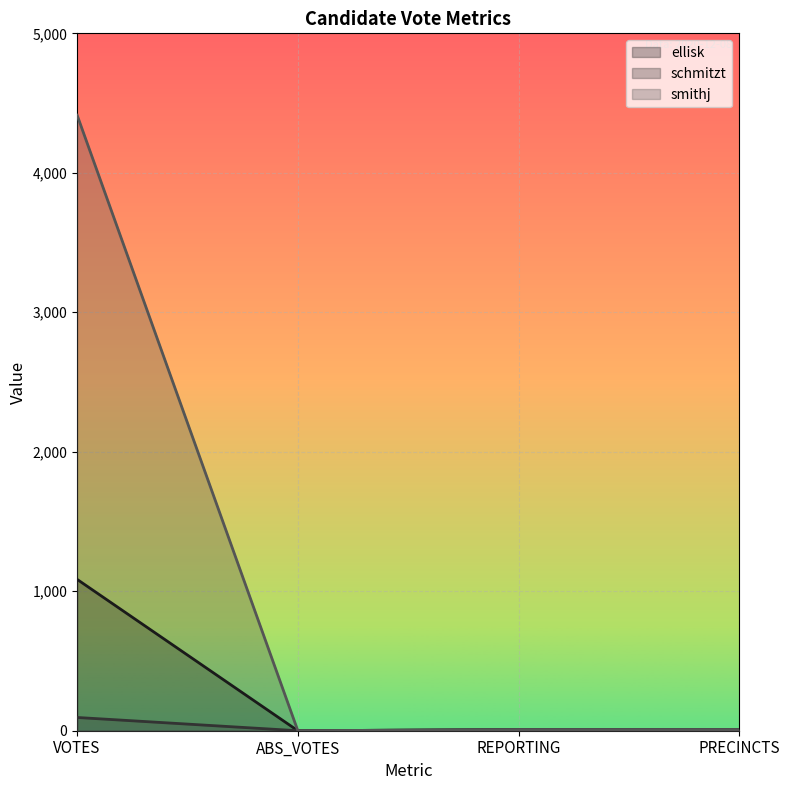

How many lines are shown in the chart?

3